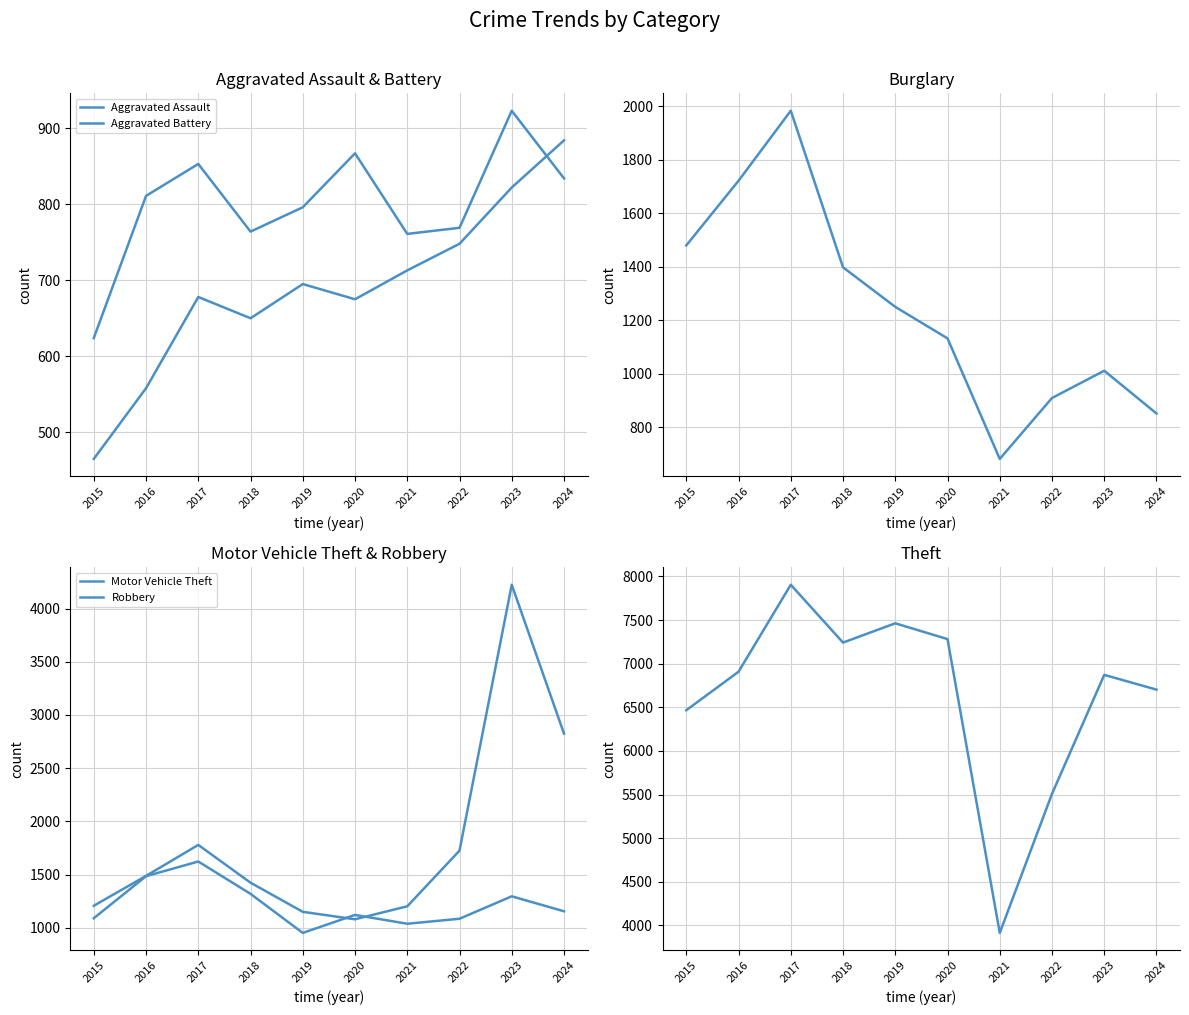

Does the chart have visible grid lines?

Yes